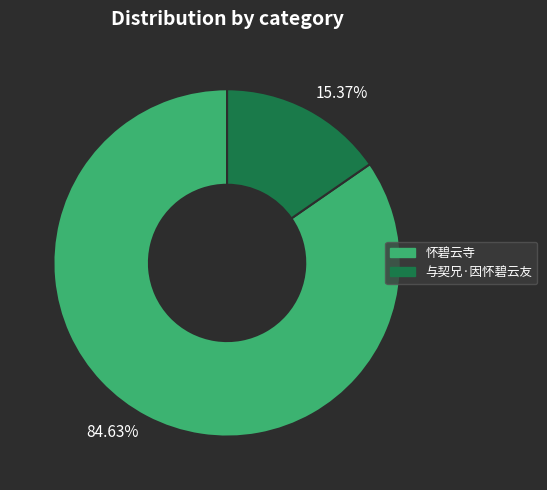

Is 怀碧云寺 the majority of the pie?

Yes